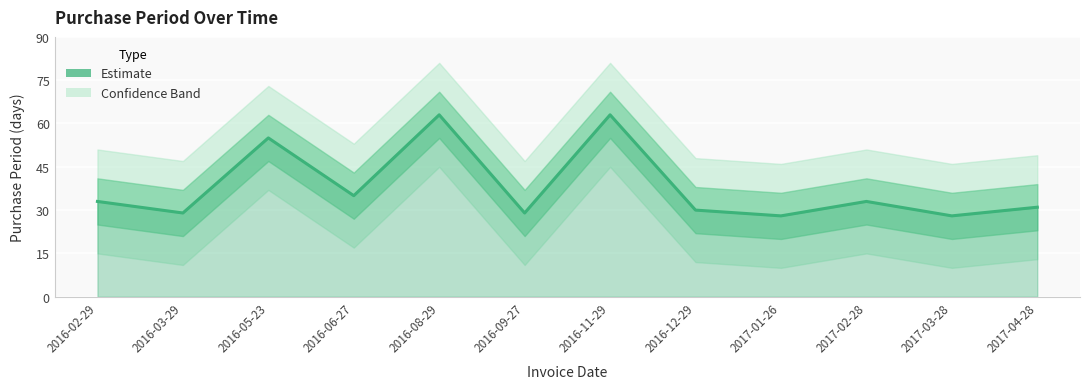

At which category does the chart reach its minimum across all series?

2017-01-26